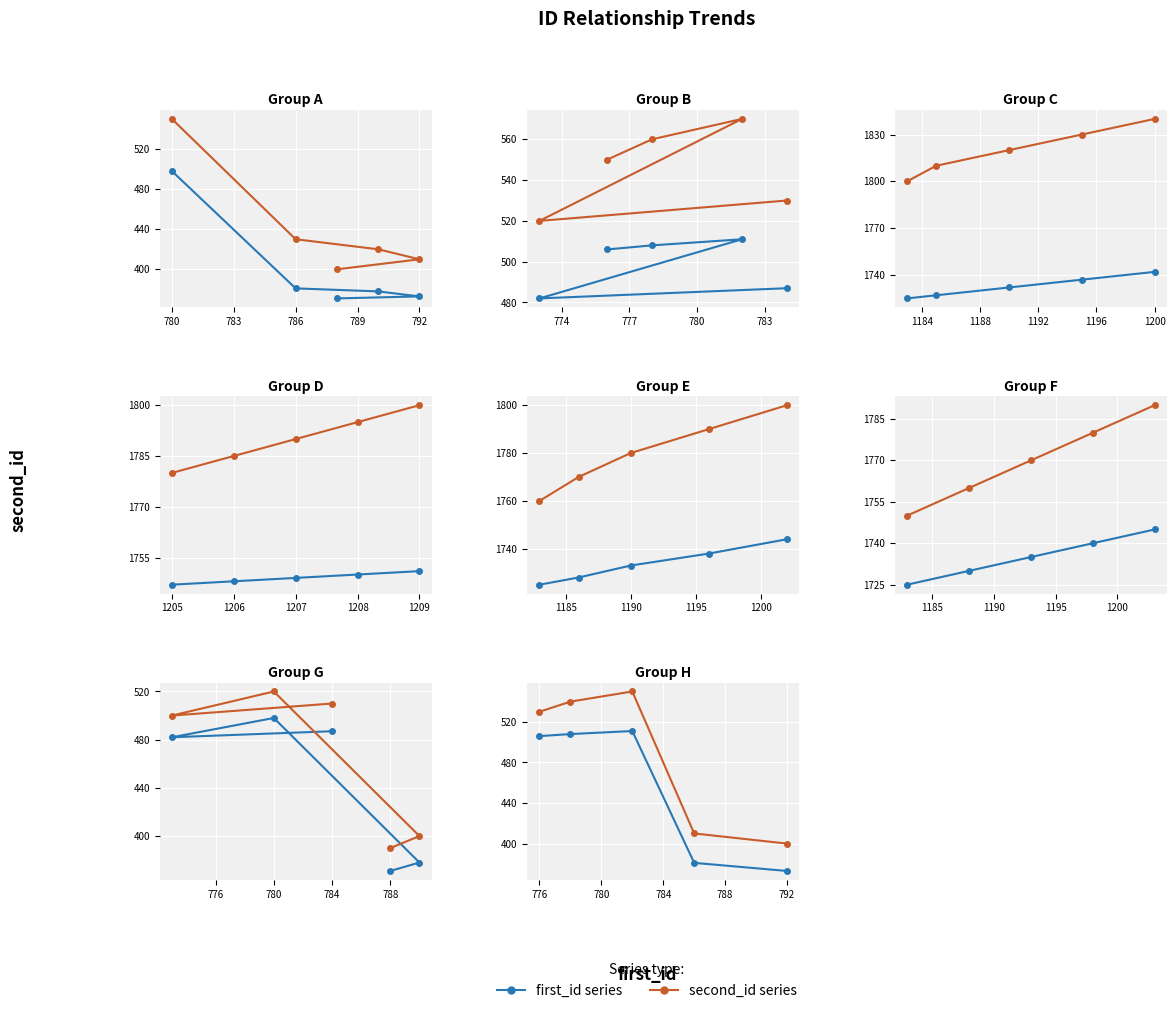

At which label is first_id series closest to 442?

786